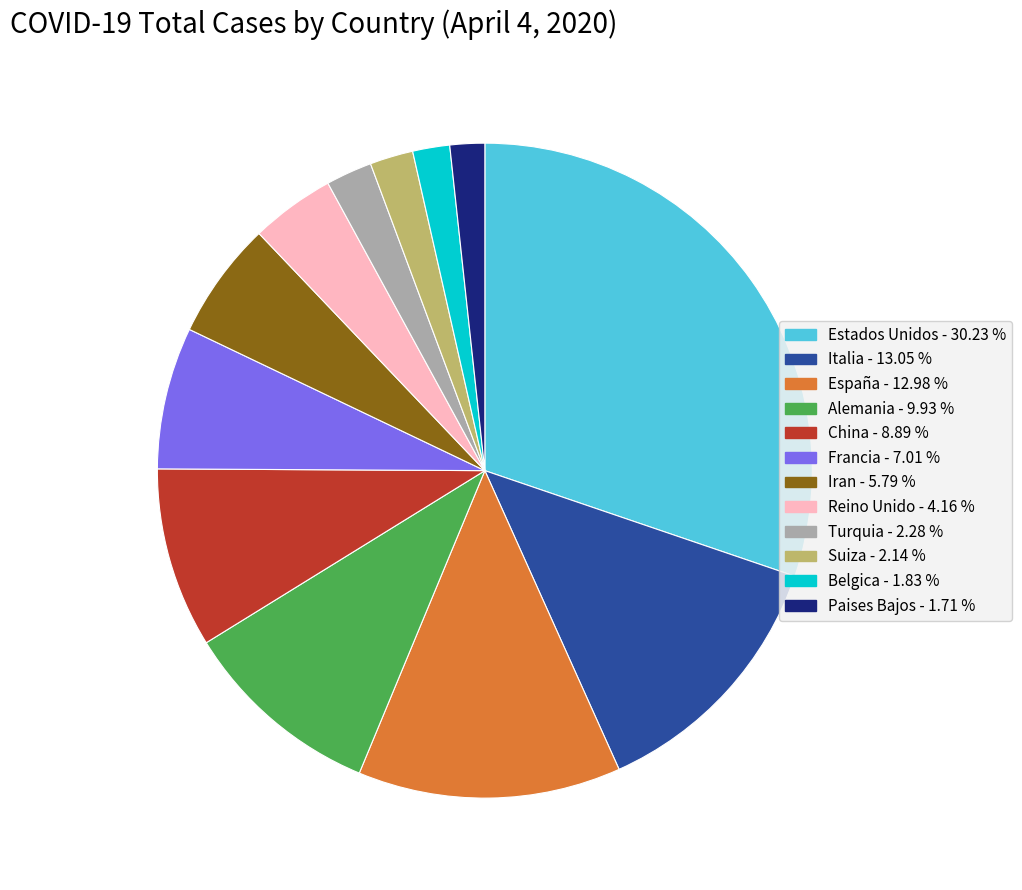

Combined, do Francia - 7.01 % and Alemania - 9.93 % account for over 50%?

No